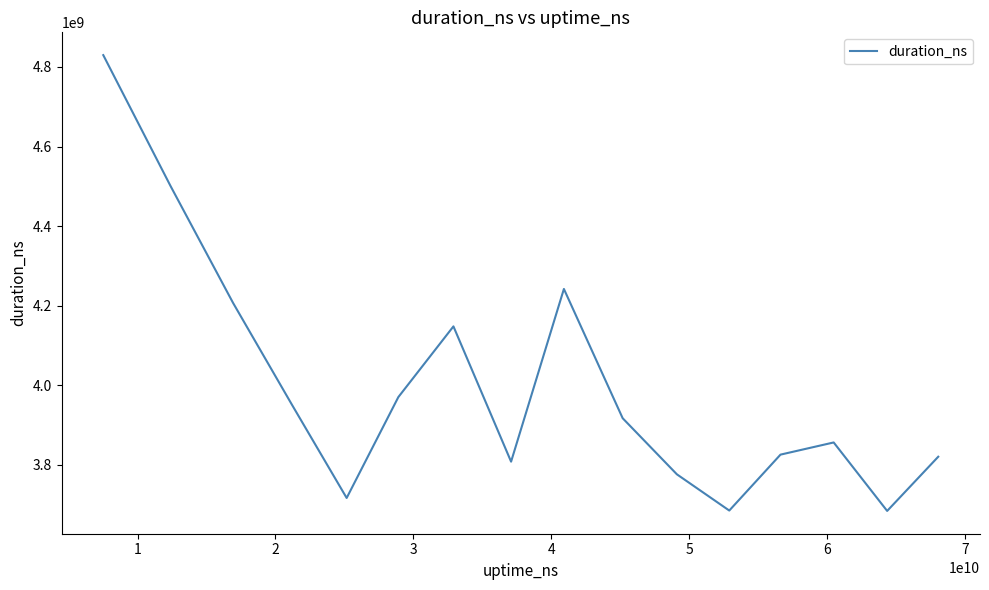

What is the minimum value shown in the chart?

3684158887